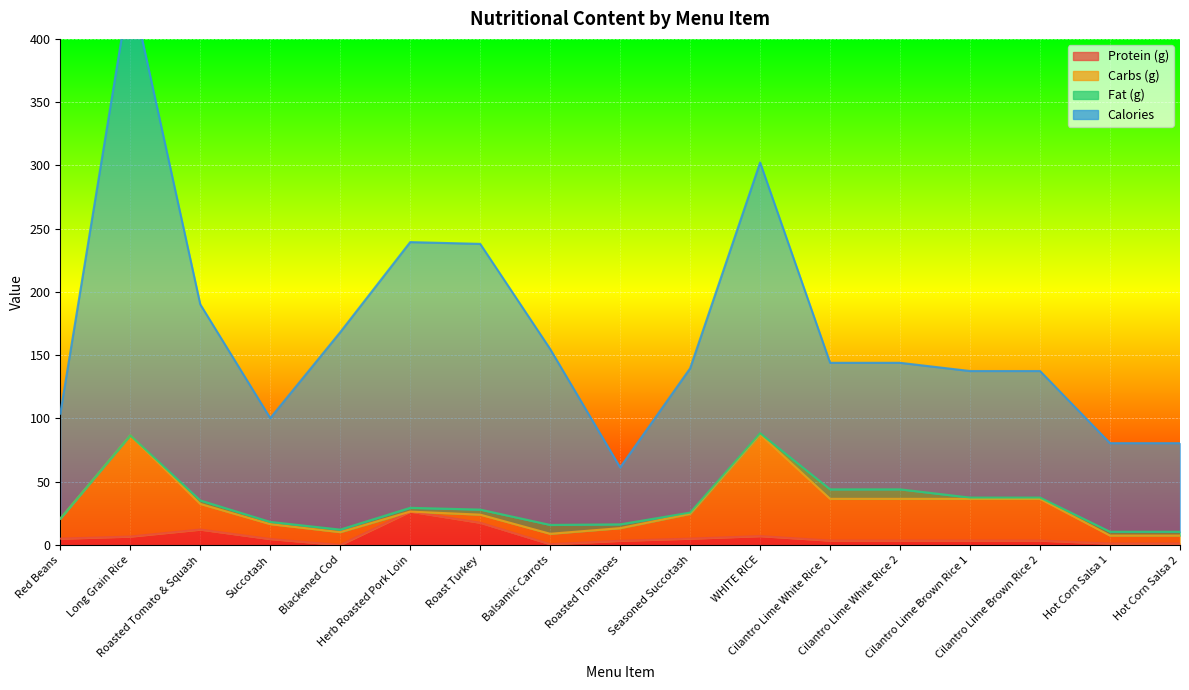

What is the sum of the Calories values at Cilantro Lime White Rice 2 and Herb Roasted Pork Loin?

383.4